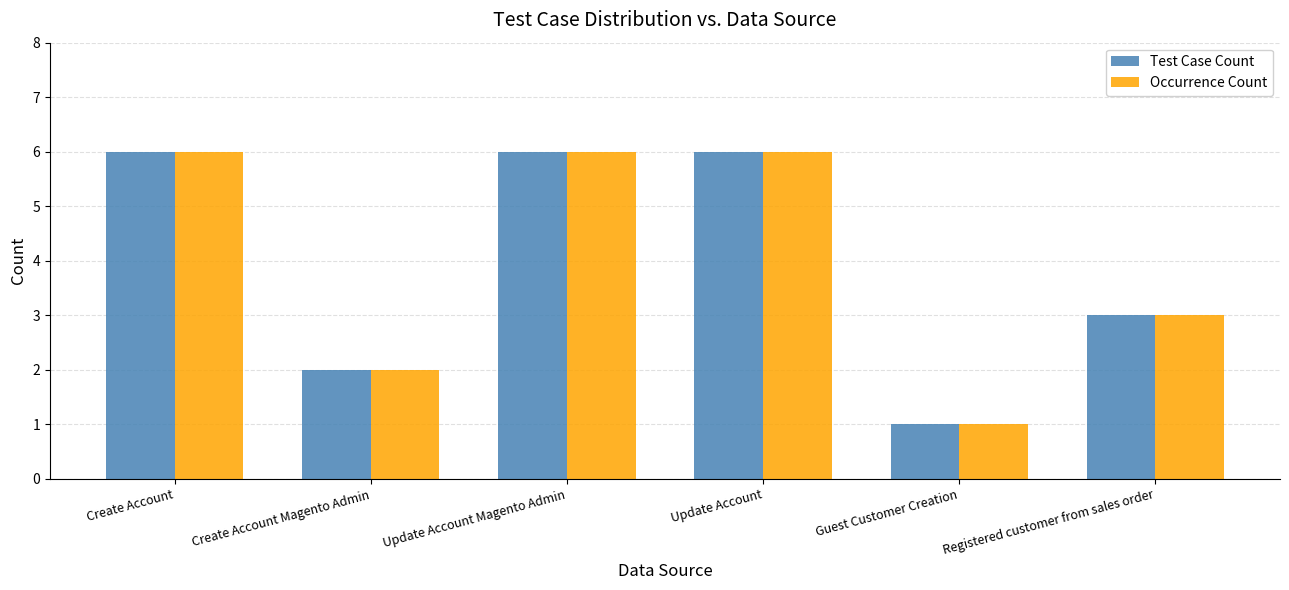

Reading right to left, transcribe all the data shown in this chart.

Test Case Count: Registered customer from sales order=3	Guest Customer Creation=1	Update Account=6	Update Account Magento Admin=6	Create Account Magento Admin=2	Create Account=6
Occurrence Count: Registered customer from sales order=3	Guest Customer Creation=1	Update Account=6	Update Account Magento Admin=6	Create Account Magento Admin=2	Create Account=6